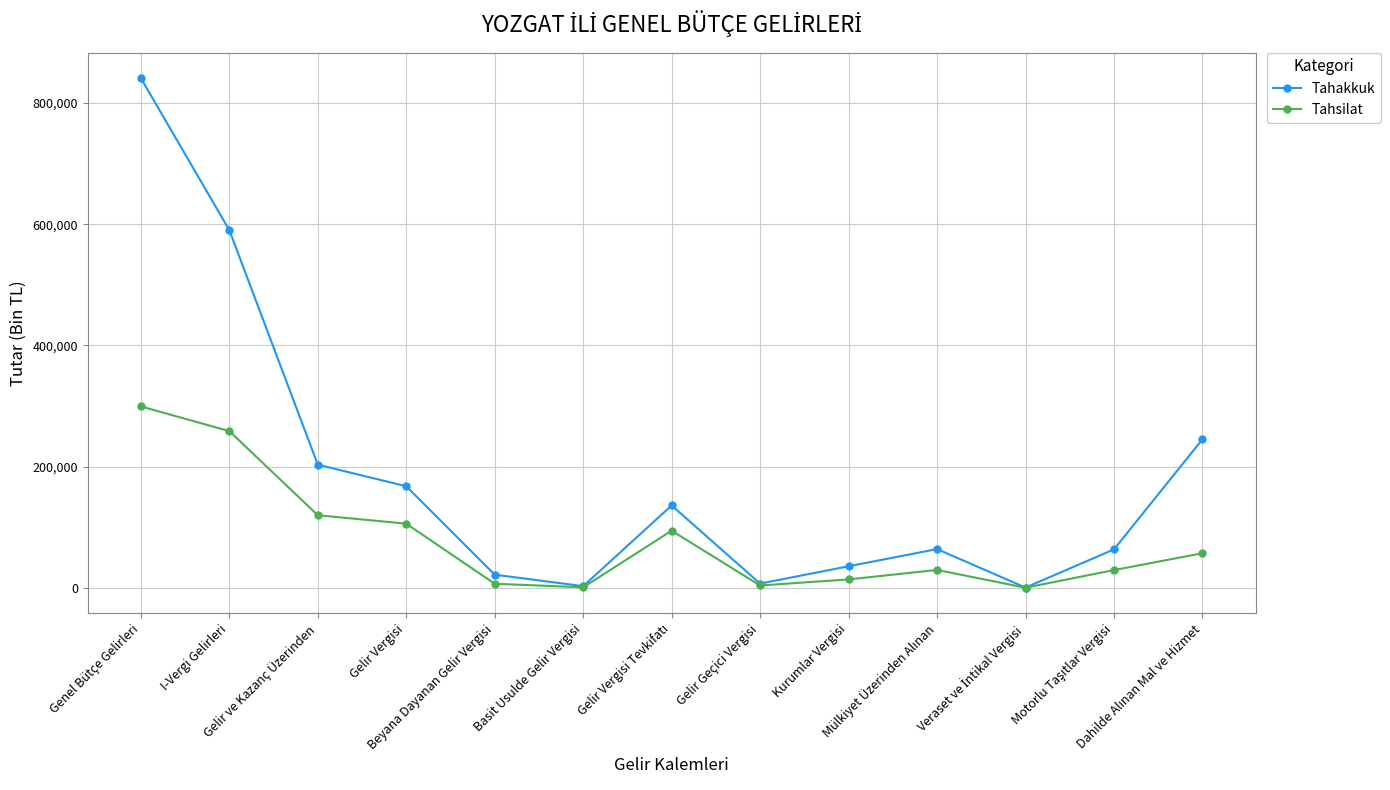

Rank the series by their average value, from highest to lowest.

Tahakkuk, Tahsilat